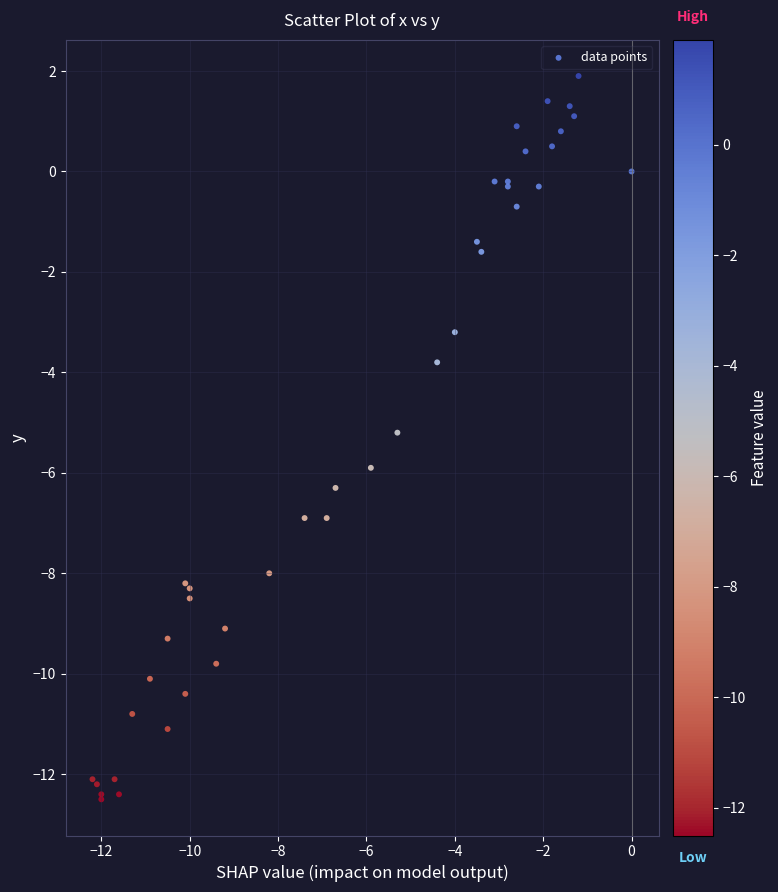

What Y value in the scatter plot is closest to -5?

-5.2